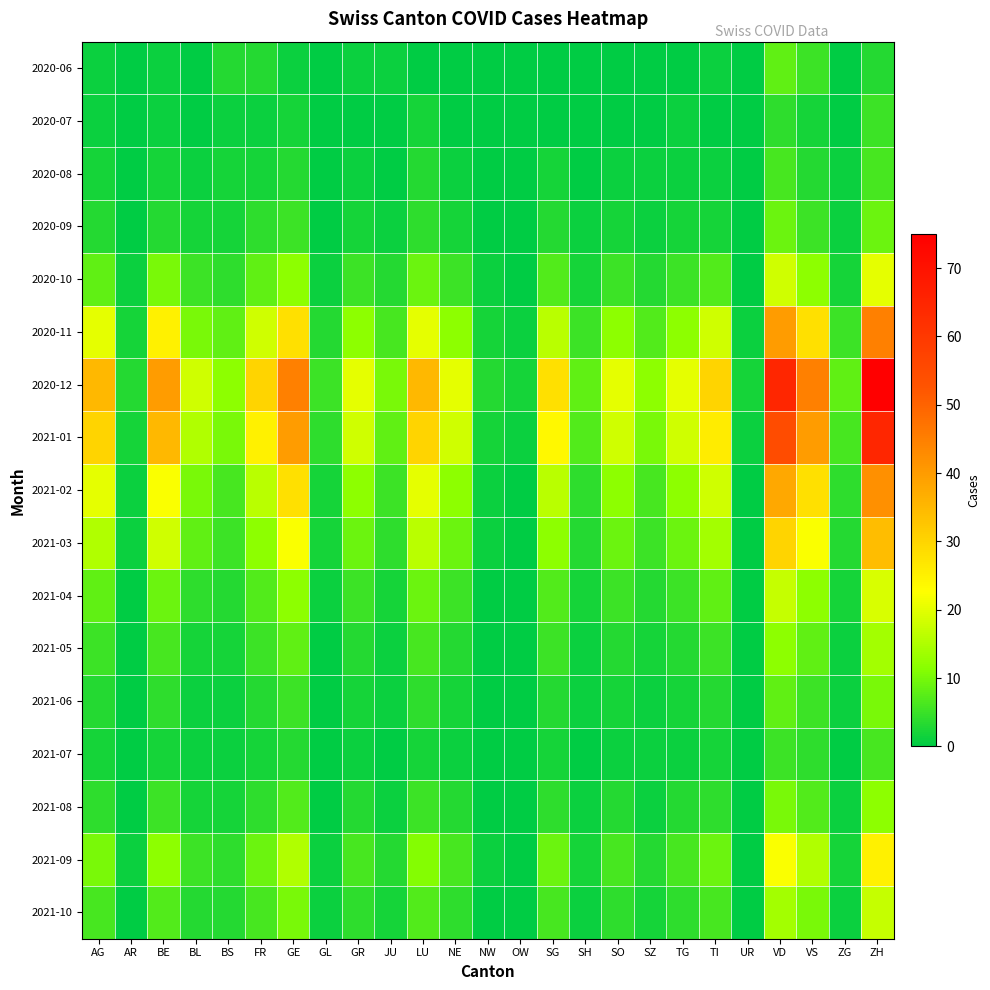

At BL, list the series in order from largest to smallest.

2020-12, 2021-01, 2020-11, 2021-02, 2021-03, 2020-10, 2021-09, 2021-04, 2021-10, 2020-09, 2021-05, 2021-08, 2020-08, 2021-06, 2021-07, 2020-06, 2020-07